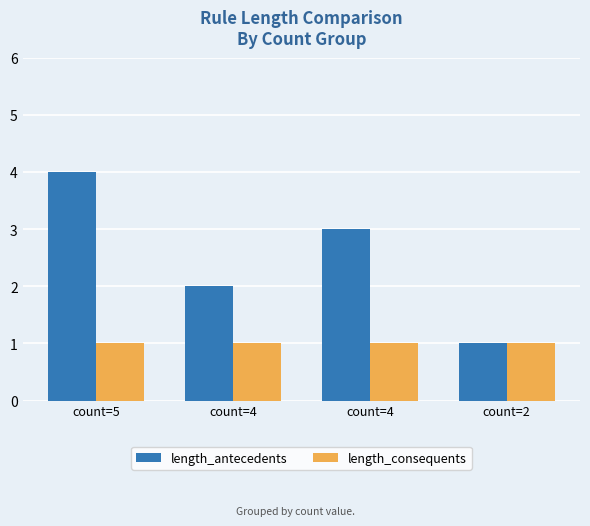

At which label does length_antecedents reach its minimum?

count=2